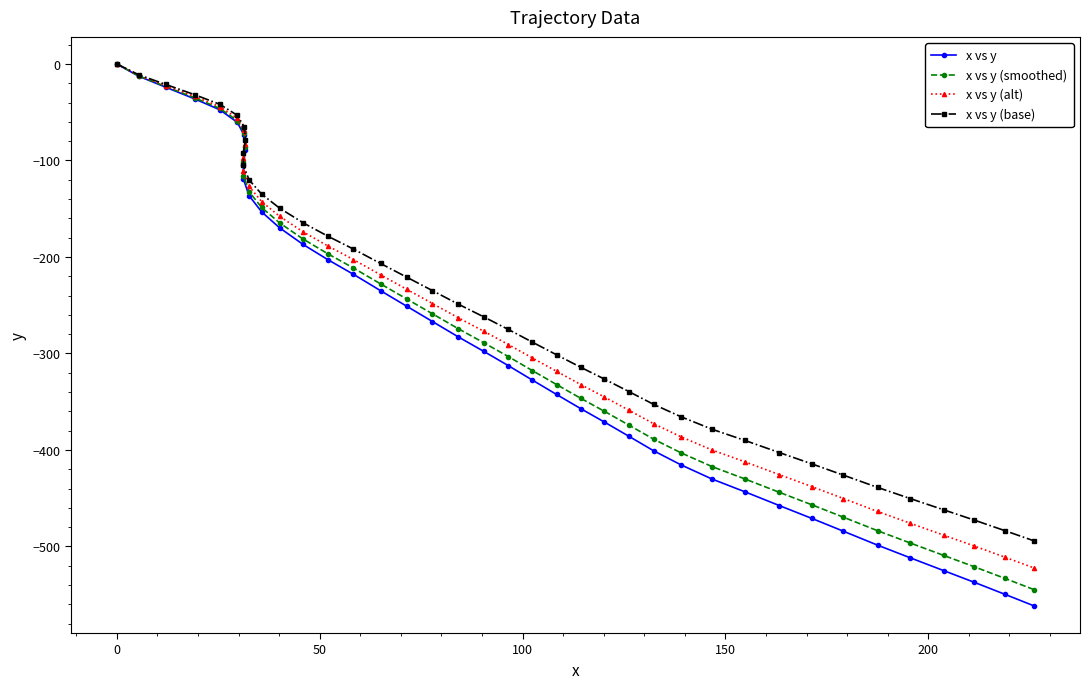

Does the chart have visible grid lines?

No